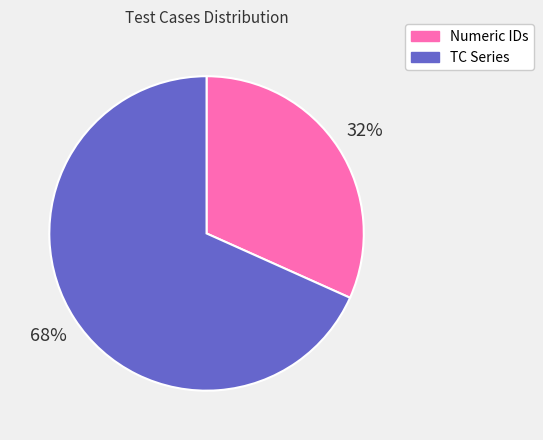

Does any single category account for the majority?

Yes